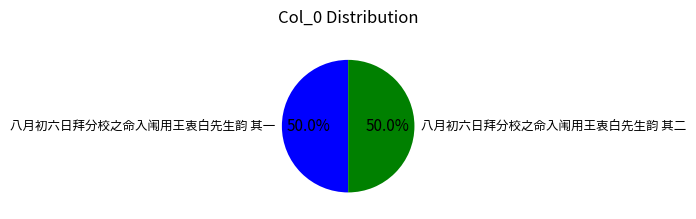

How much of the chart is everything except 八月初六日拜分校之命入闱用王衷白先生韵 其二?

50.0%